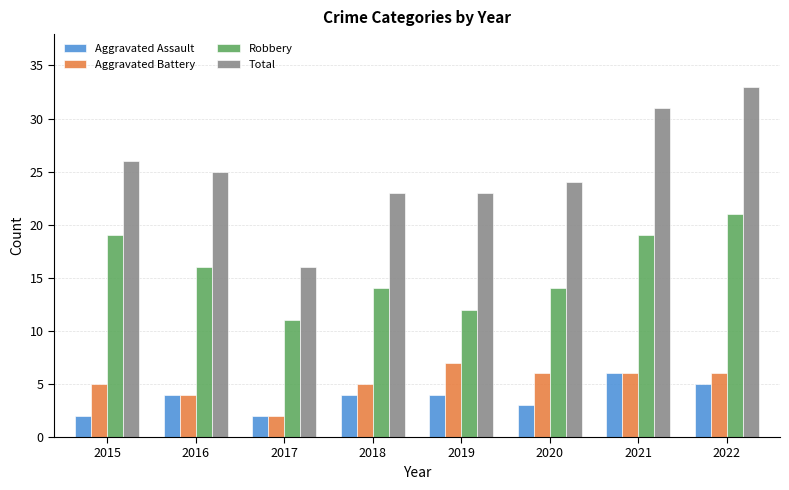

What are all the series names shown in the legend?

Aggravated Assault, Aggravated Battery, Robbery, Total